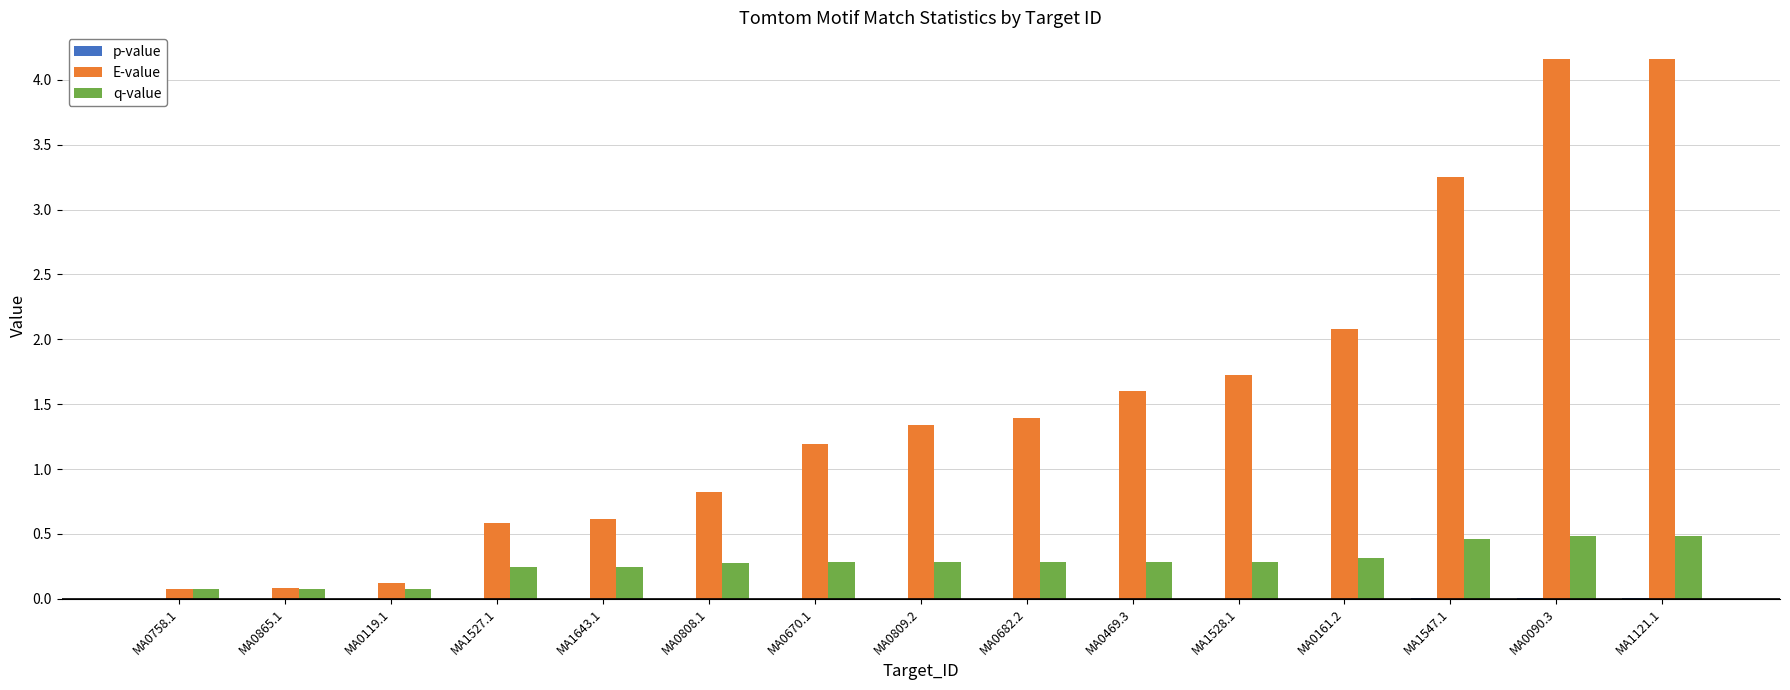

True or false: E-value has a value of 2.2 at MA0469.3.

False